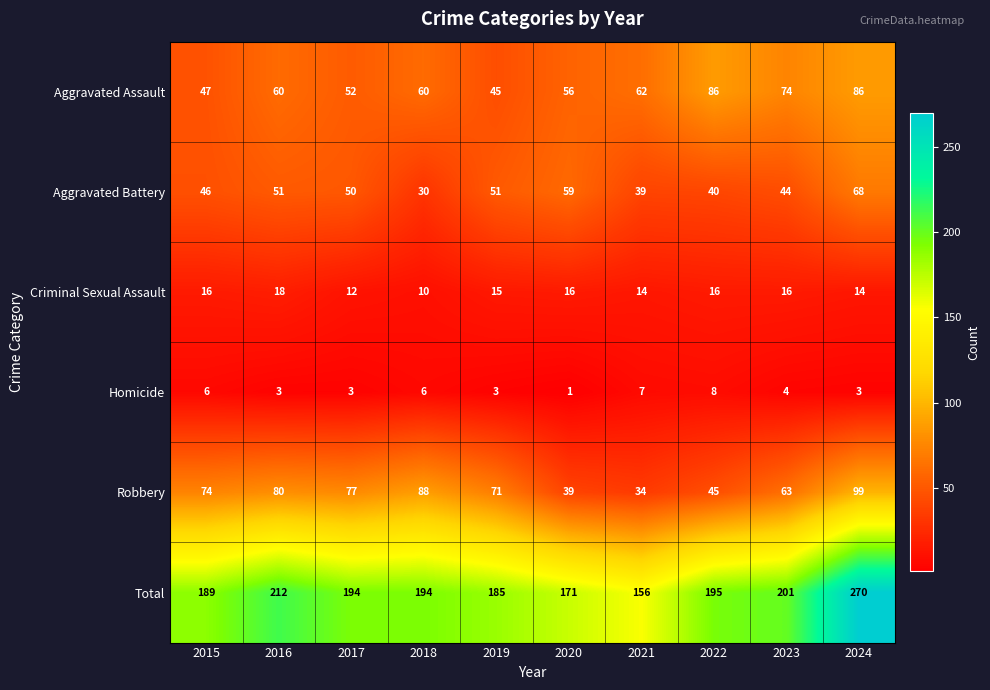

How many data points does each series have?

10